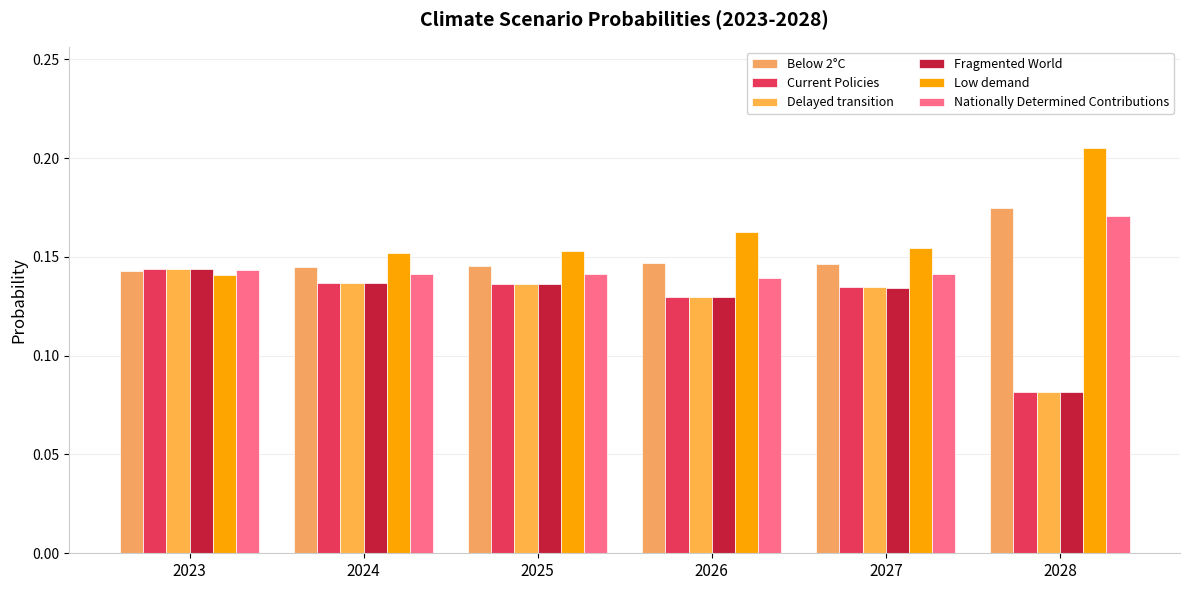

What is the total value across all series at 2025?

0.8